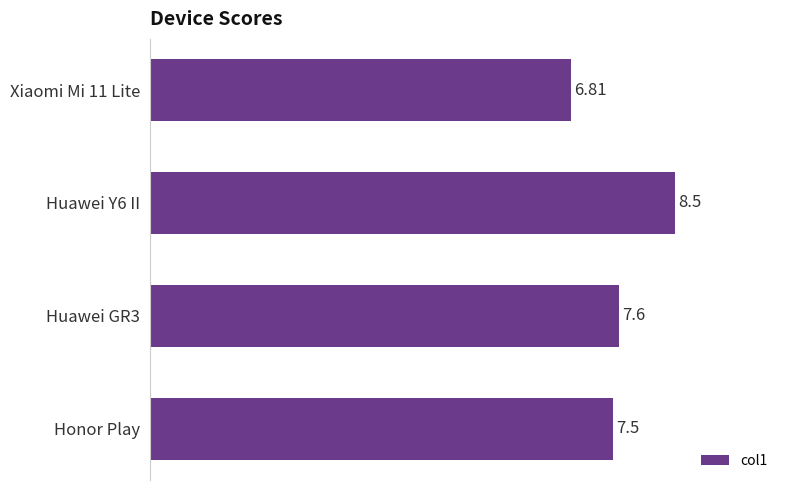

List the labels in order of value, largest first.

Huawei Y6 II, Huawei GR3, Honor Play, Xiaomi Mi 11 Lite